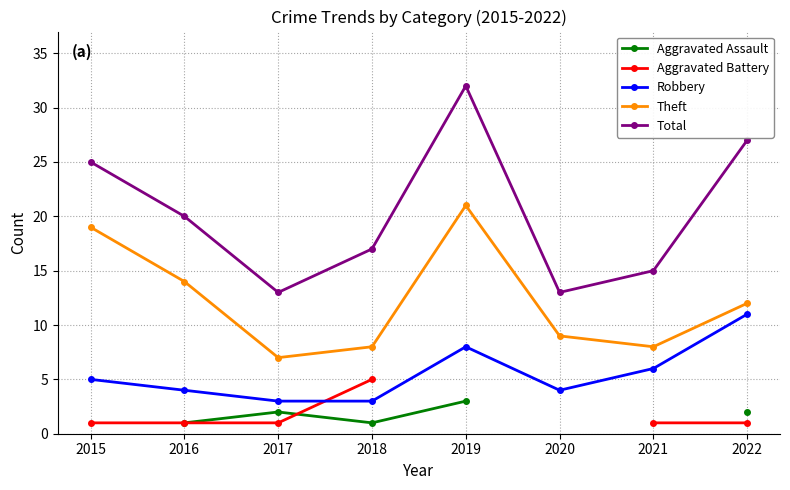

True or false: Aggravated Assault has a value of 1.0 at 2017.

False